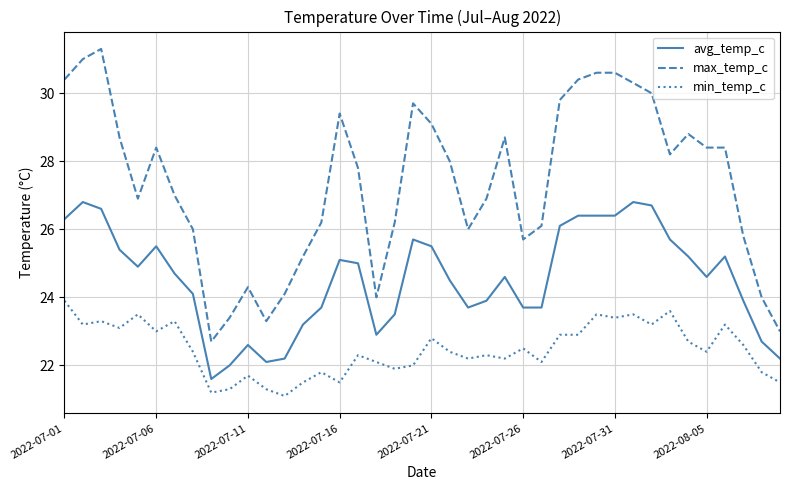

True or false: avg_temp_c and min_temp_c intersect in this chart.

False